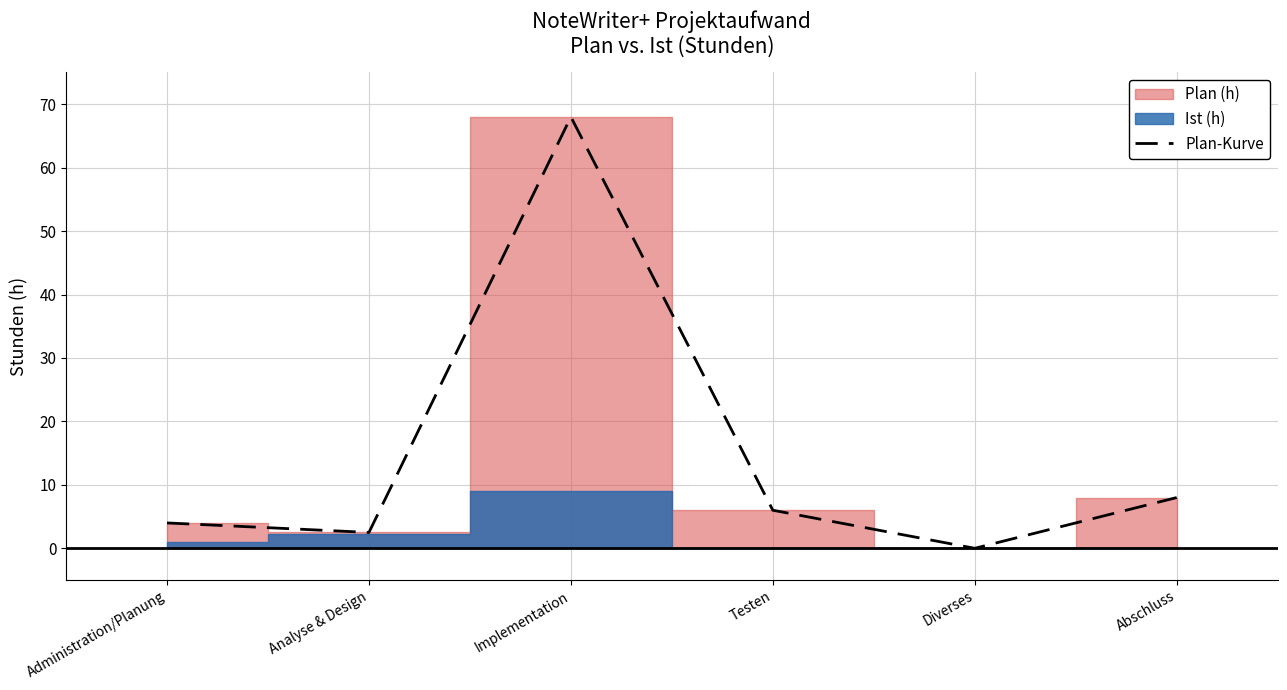

What value does the data have at Testen?

6.0